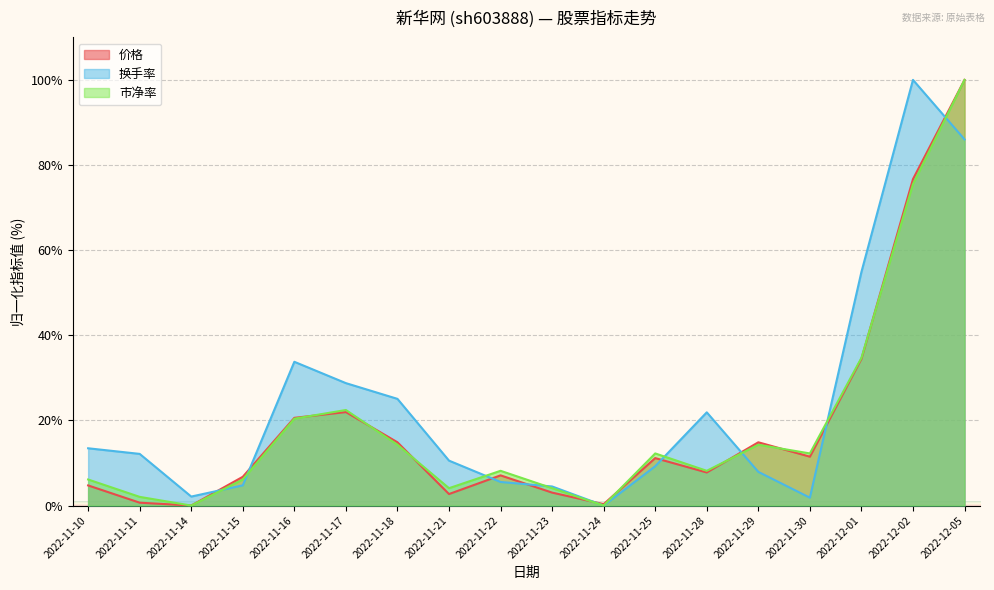

How many interior local peaks does the 市净率 series have?

4